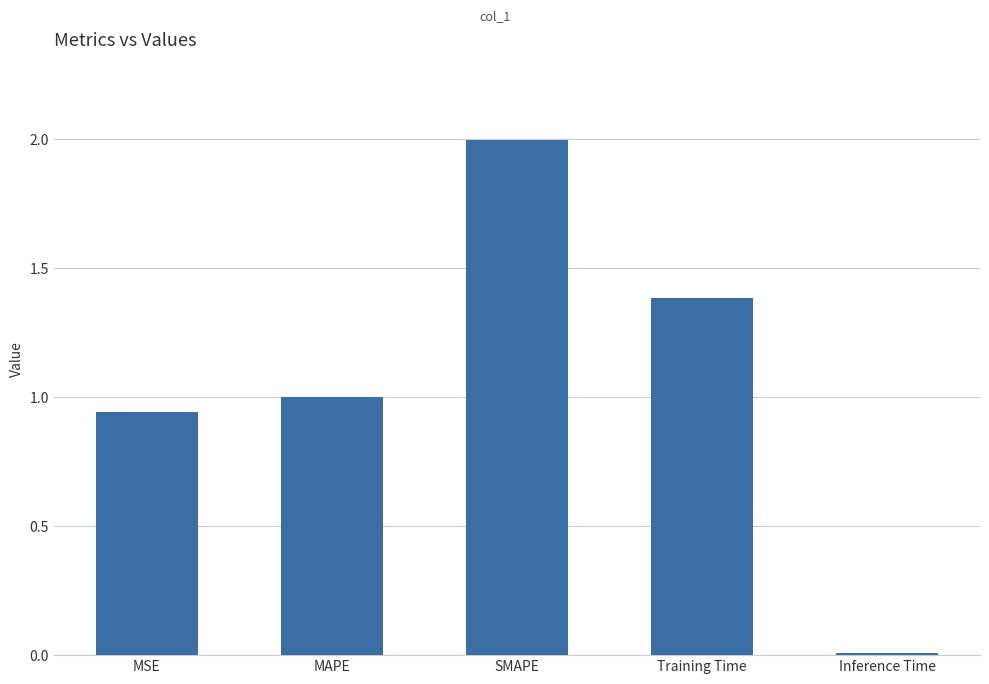

What is the change in value from MAPE to Training Time?

+0.4